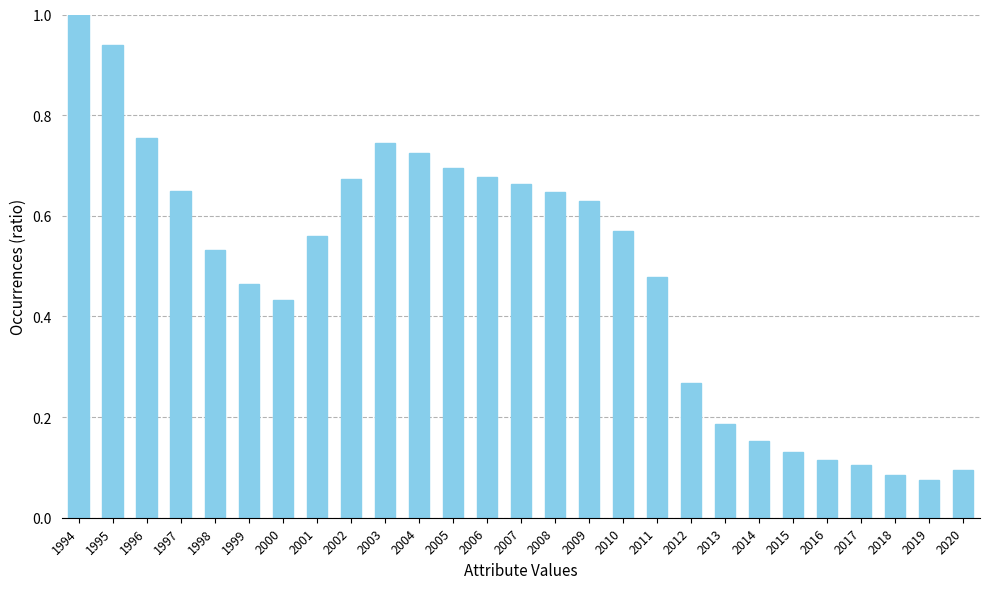

At which label is the value closest to 0?

2019